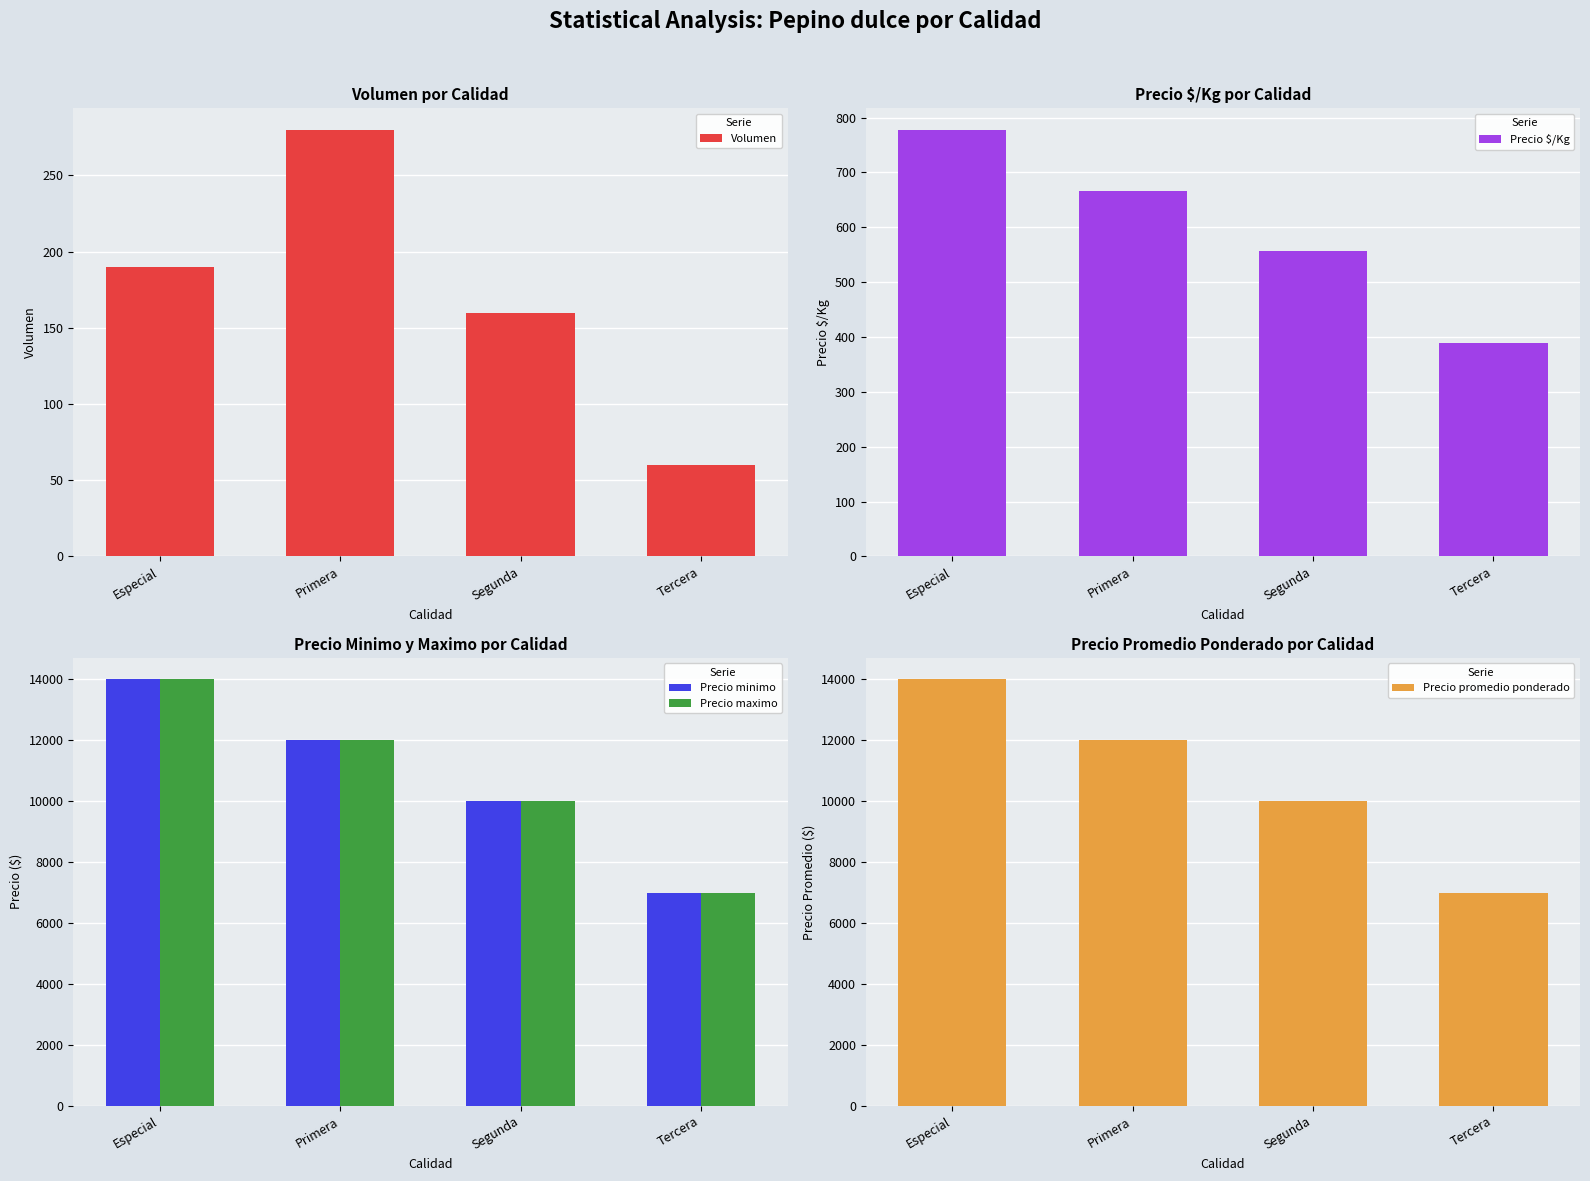

Is it true that Precio promedio ponderado equals 10000 at Segunda?

True